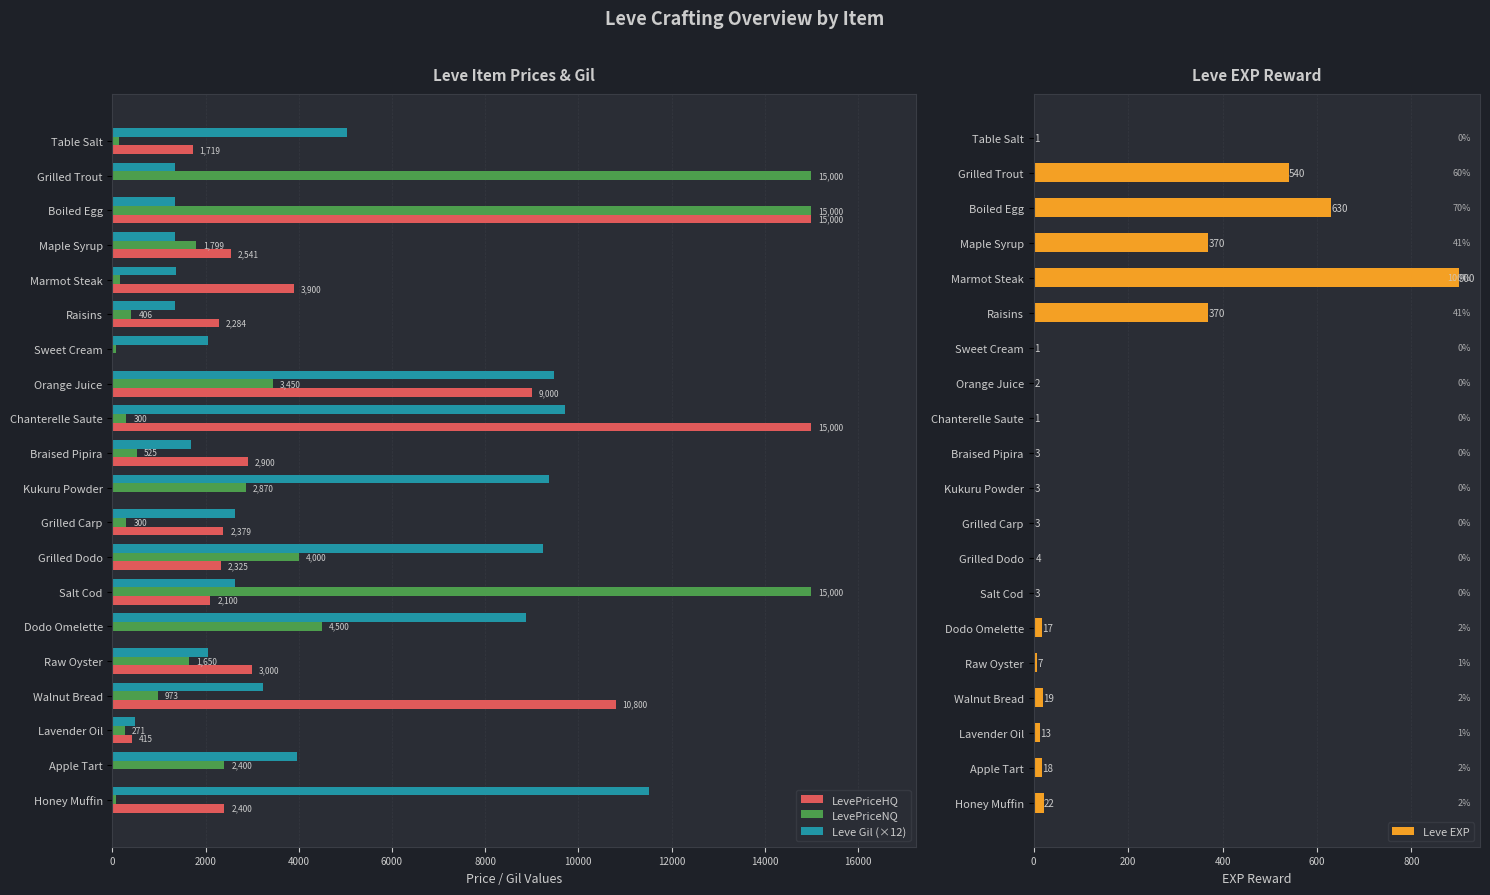

What is the average value of the LevePriceNQ series?

3444.1